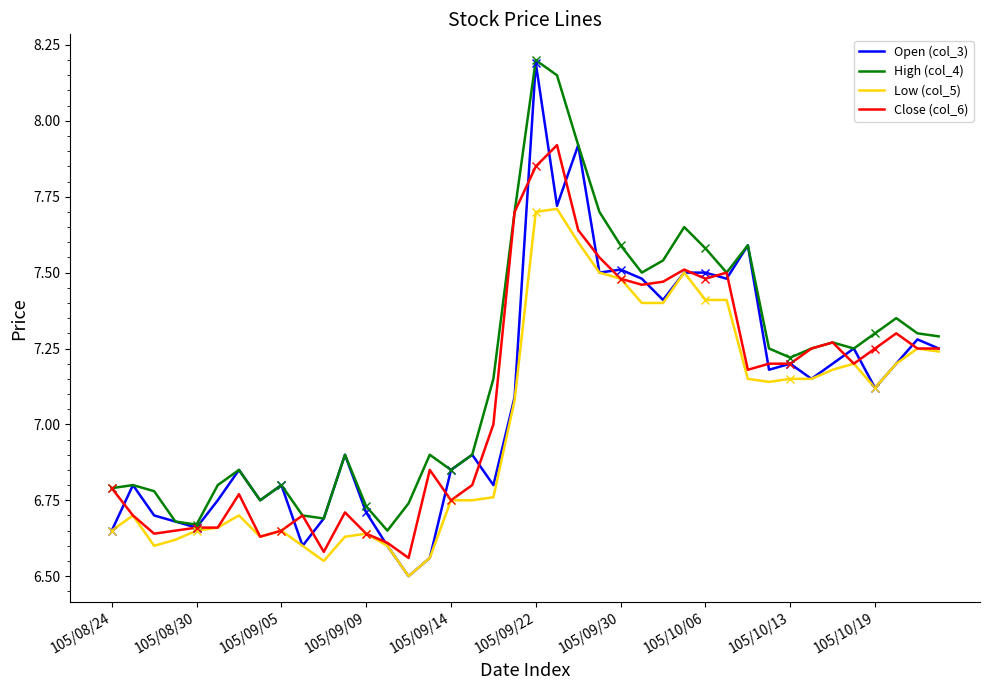

True or false: Close (col_6) has a value of 3.2 at 105/08/24.

False